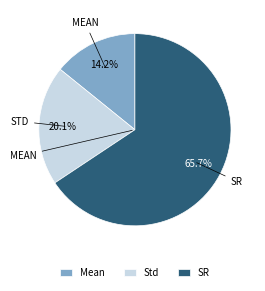

Is there a majority slice in this chart?

Yes